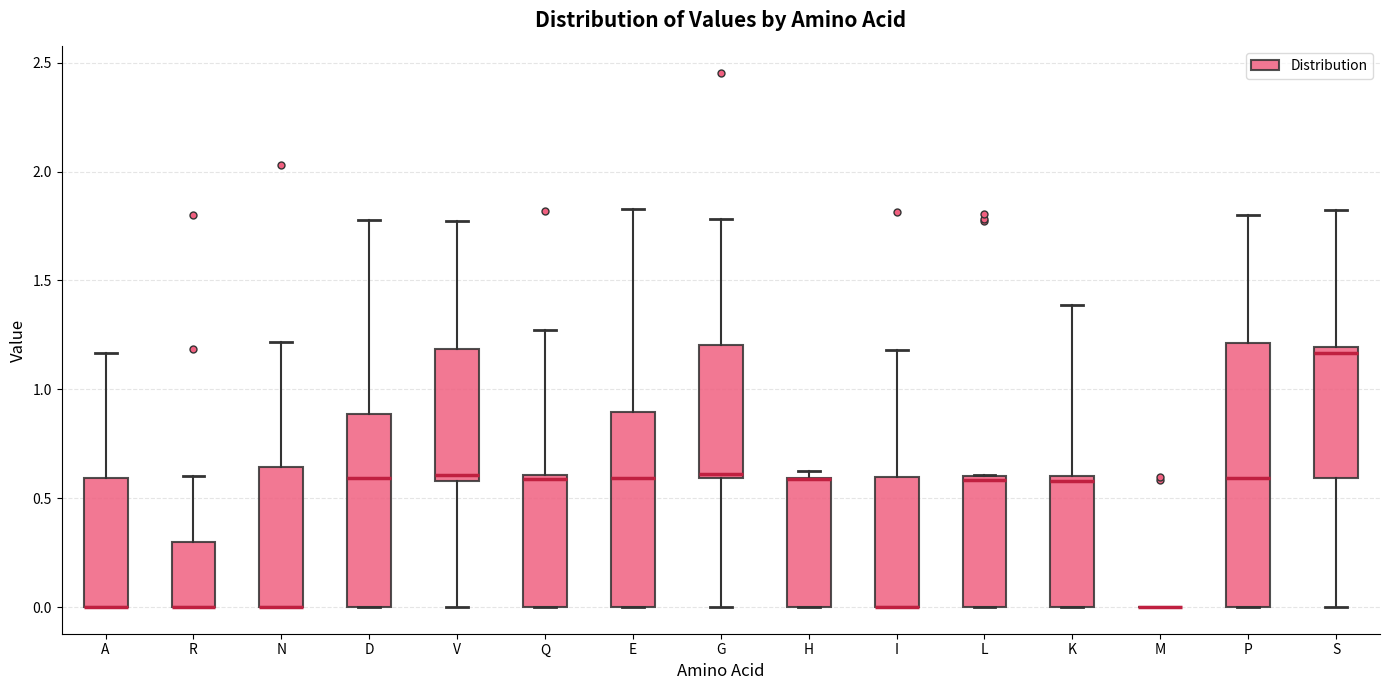

Where does the upper whisker of the box for K end on the y-axis? The values are not printed on the chart, so give them approximately, as read against the axis.

1.40